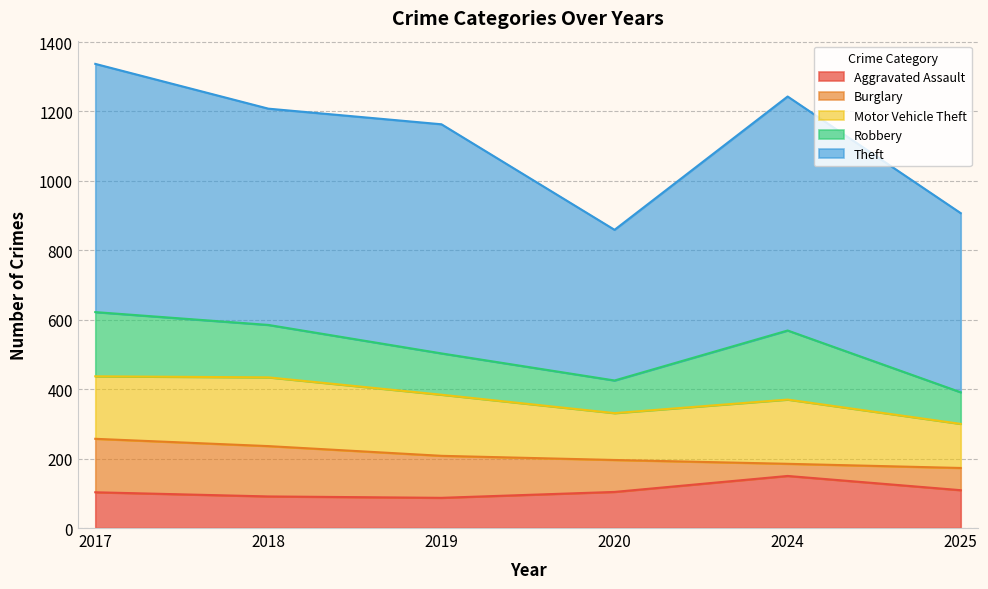

Does the chart have visible grid lines?

Yes